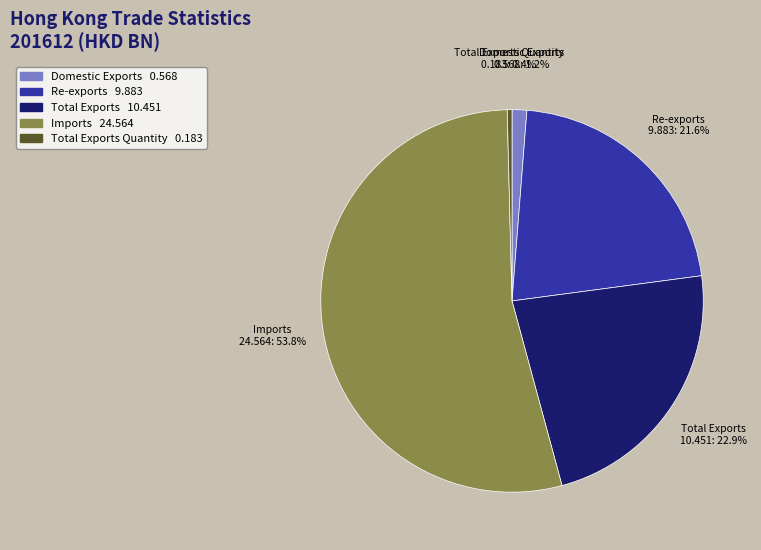

What is the largest slice in the pie chart?

Imports